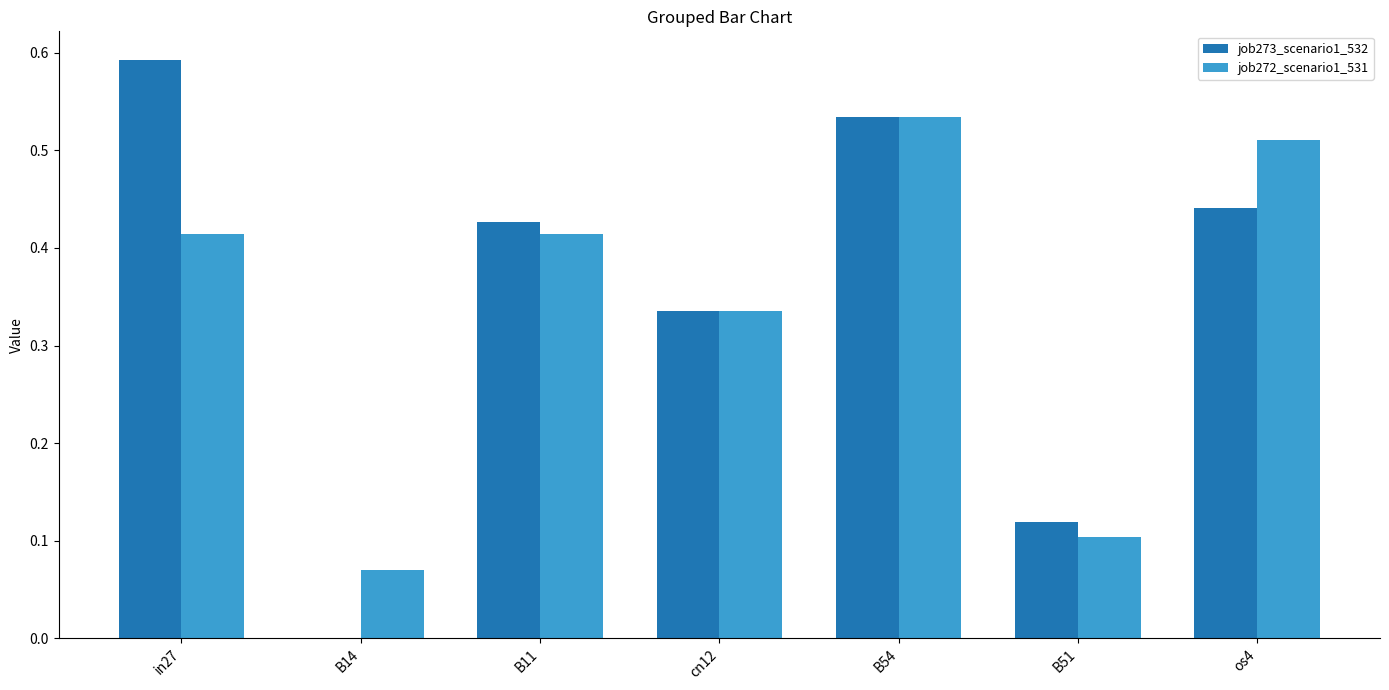

The value of job272_scenario1_531 at cn12 is 0.2. True or false?

False